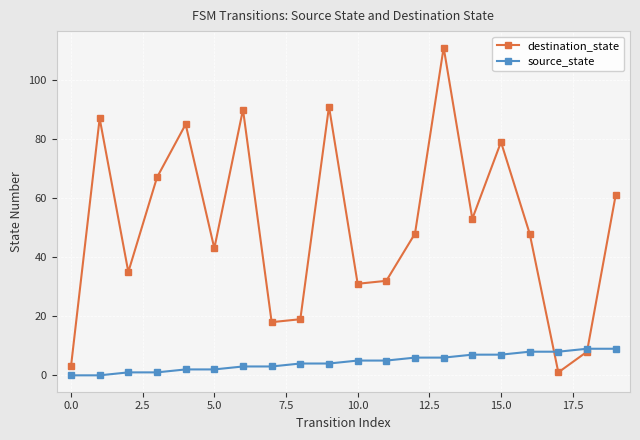

What is the maximum value for source_state?

9